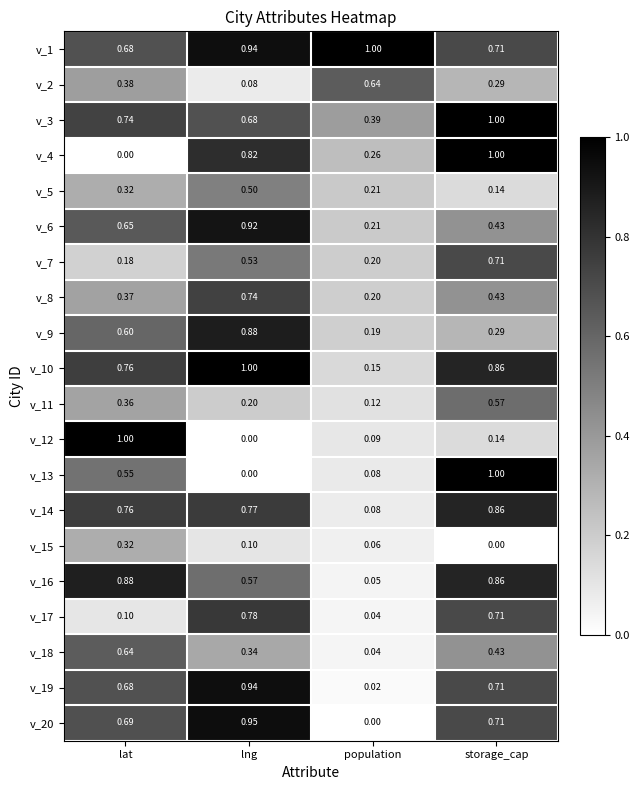

Which category has the highest value in the v_15 series?

lat